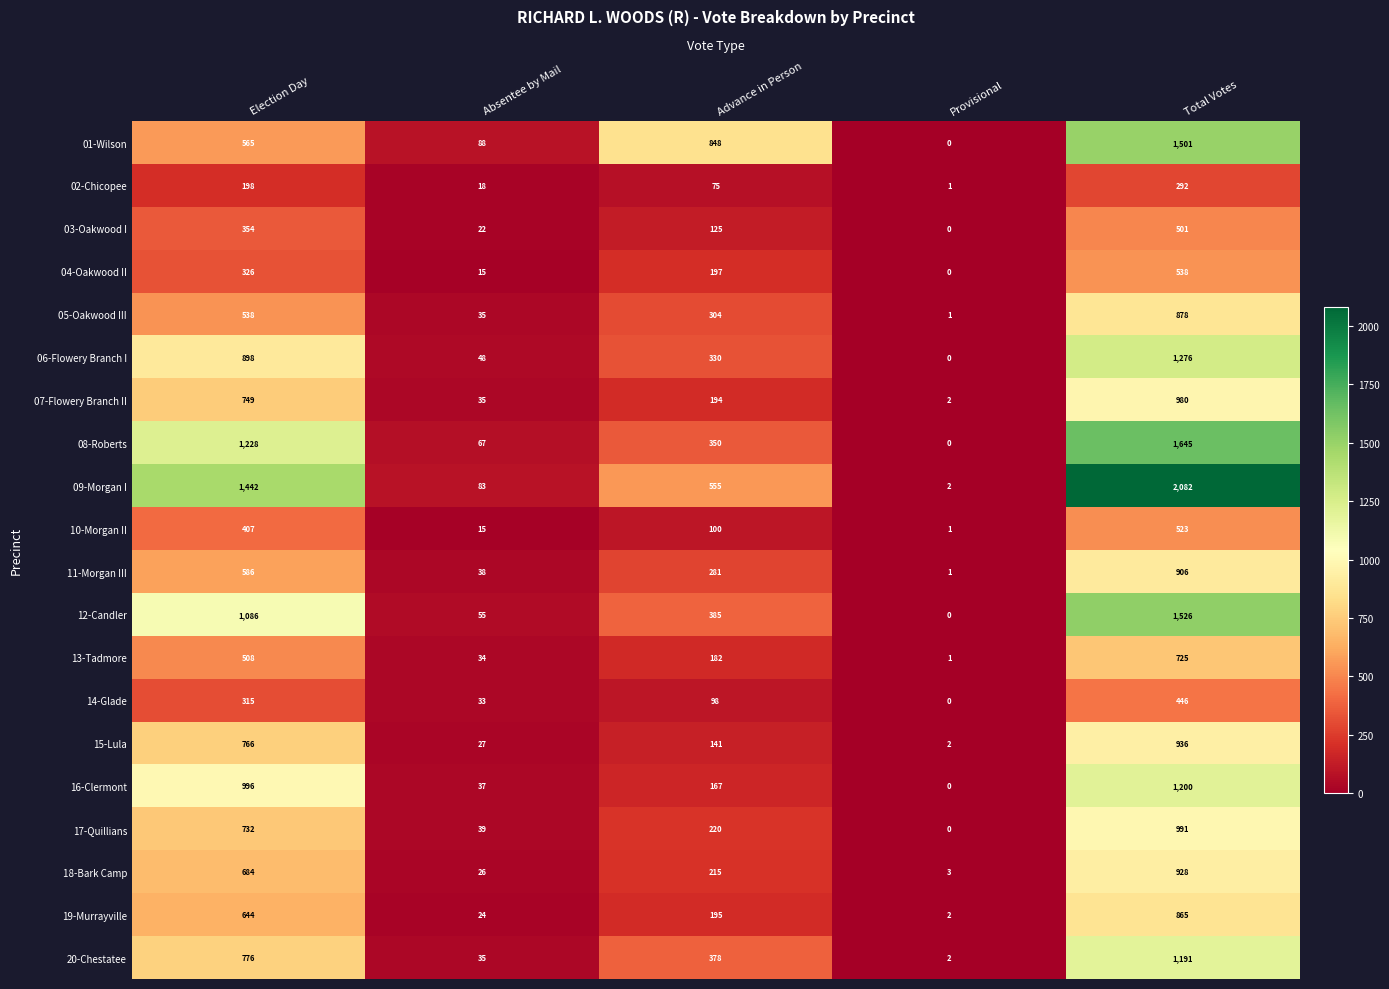

What is the total value across all series at Advance in Person?

5340